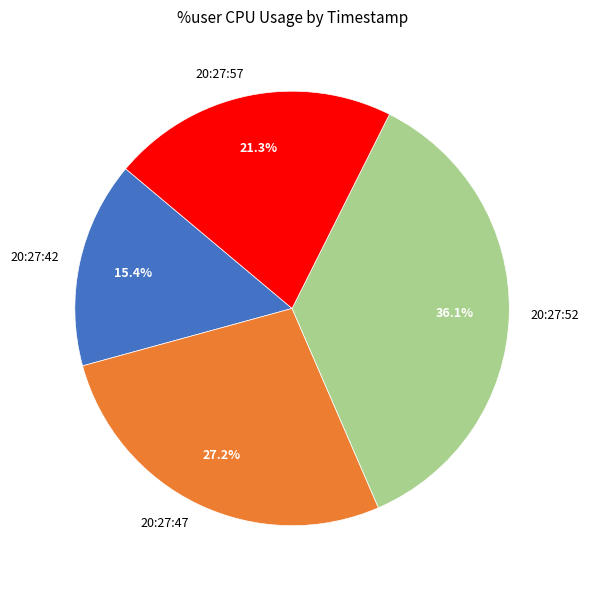

Which category has the smallest portion of the pie?

20:27:42